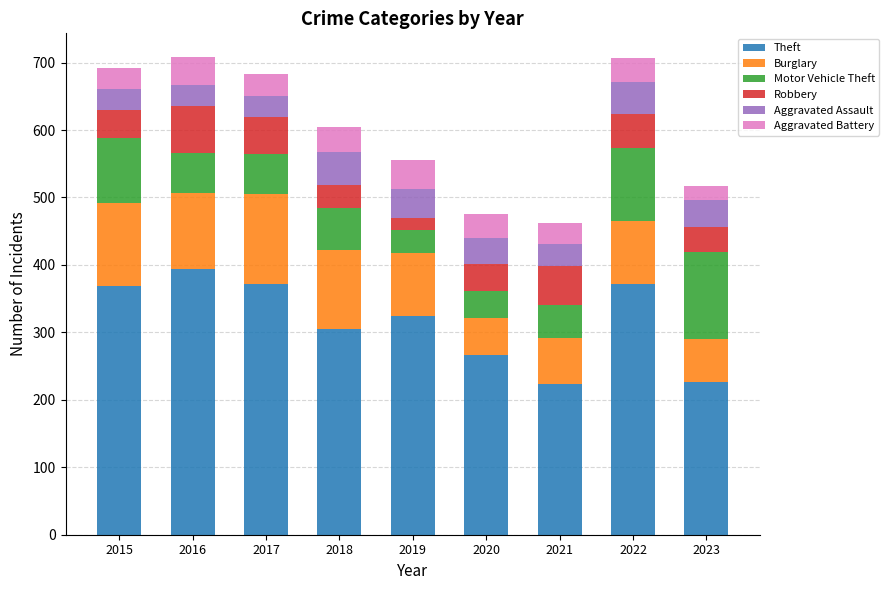

What is the maximum value for Theft?

394